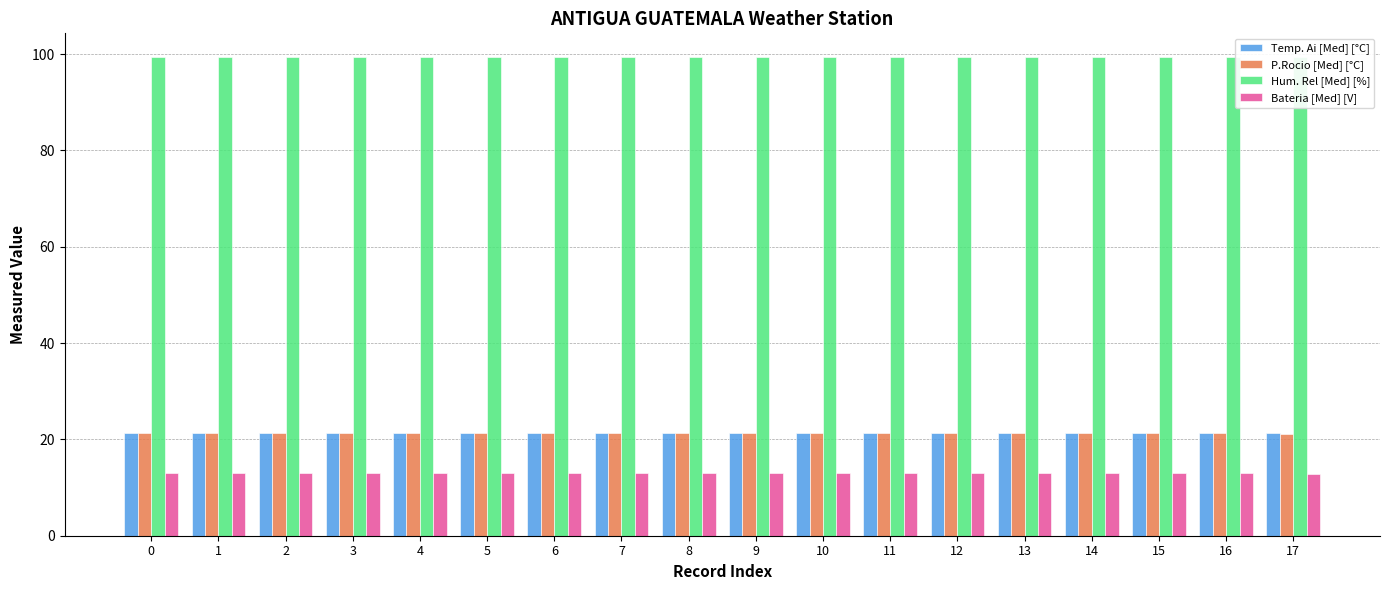

What is the sum of all P.Rocio [Med] [°C] values?

382.6